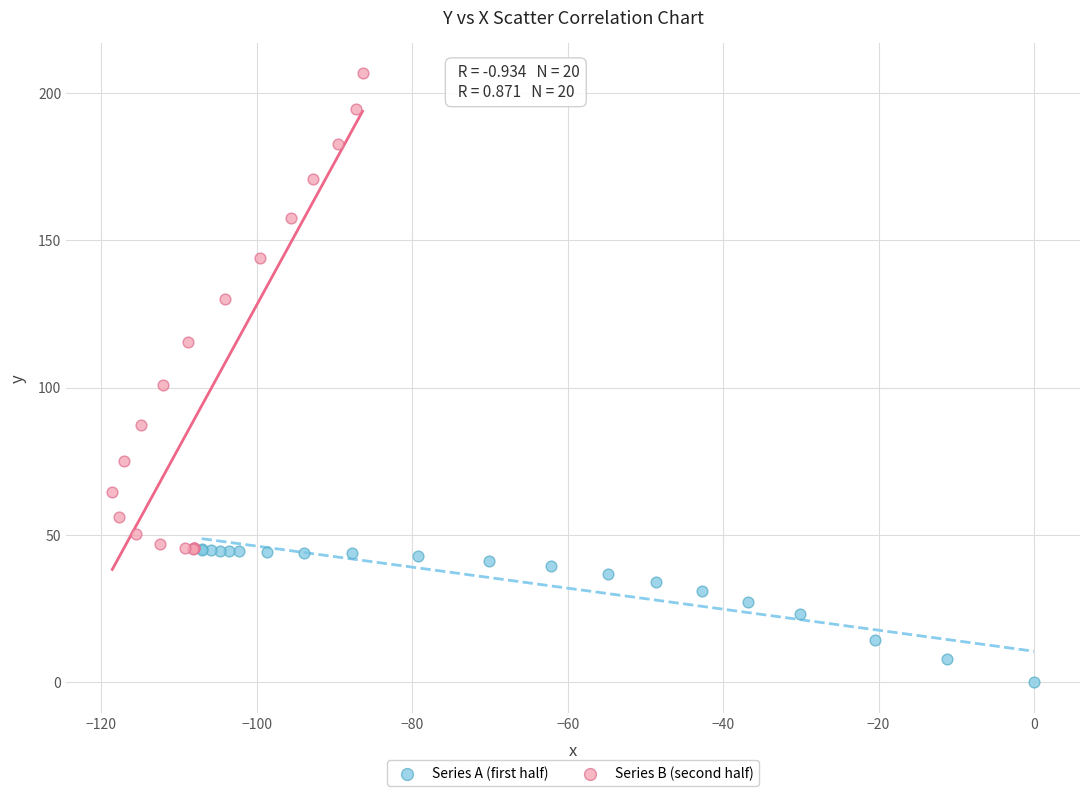

Which series has the widest spread of Y values?

Series B (second half)